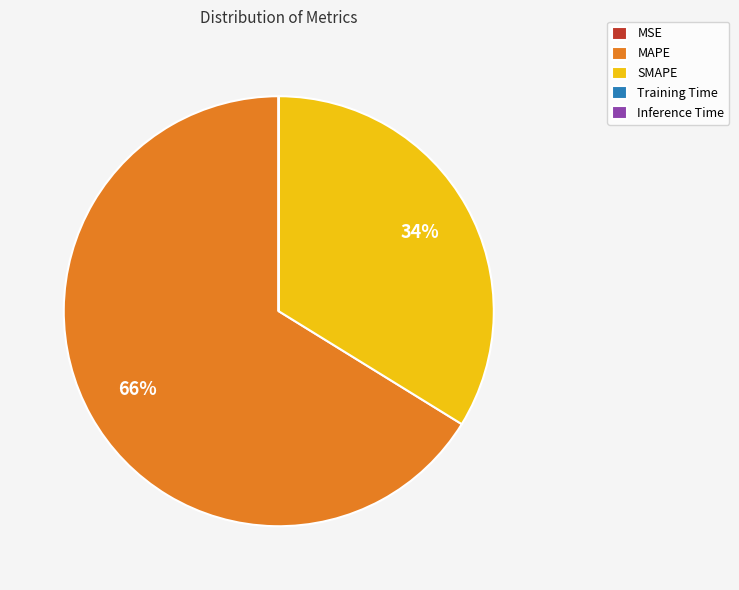

True or false: MAPE accounts for 66% of the total.

True